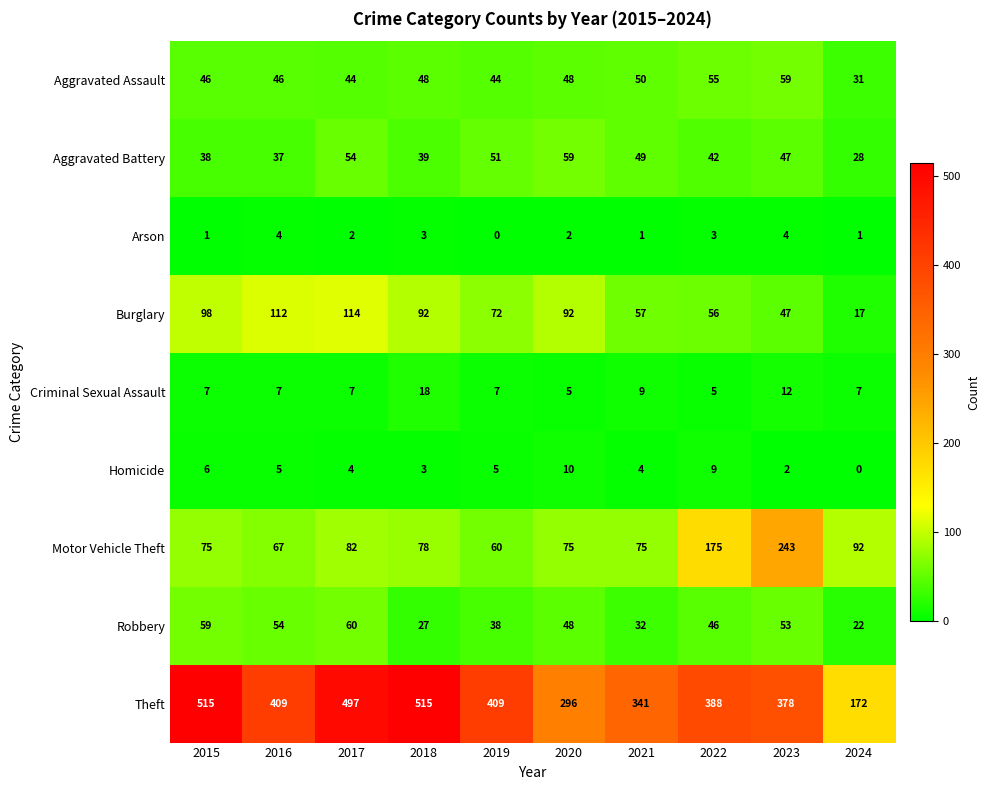

At which label does Motor Vehicle Theft first exceed 78?

2017